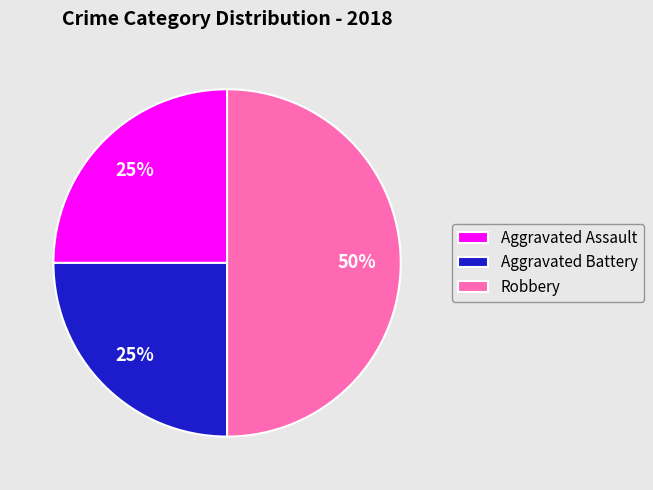

The Aggravated Assault slice represents 19% of the pie. True or false?

False